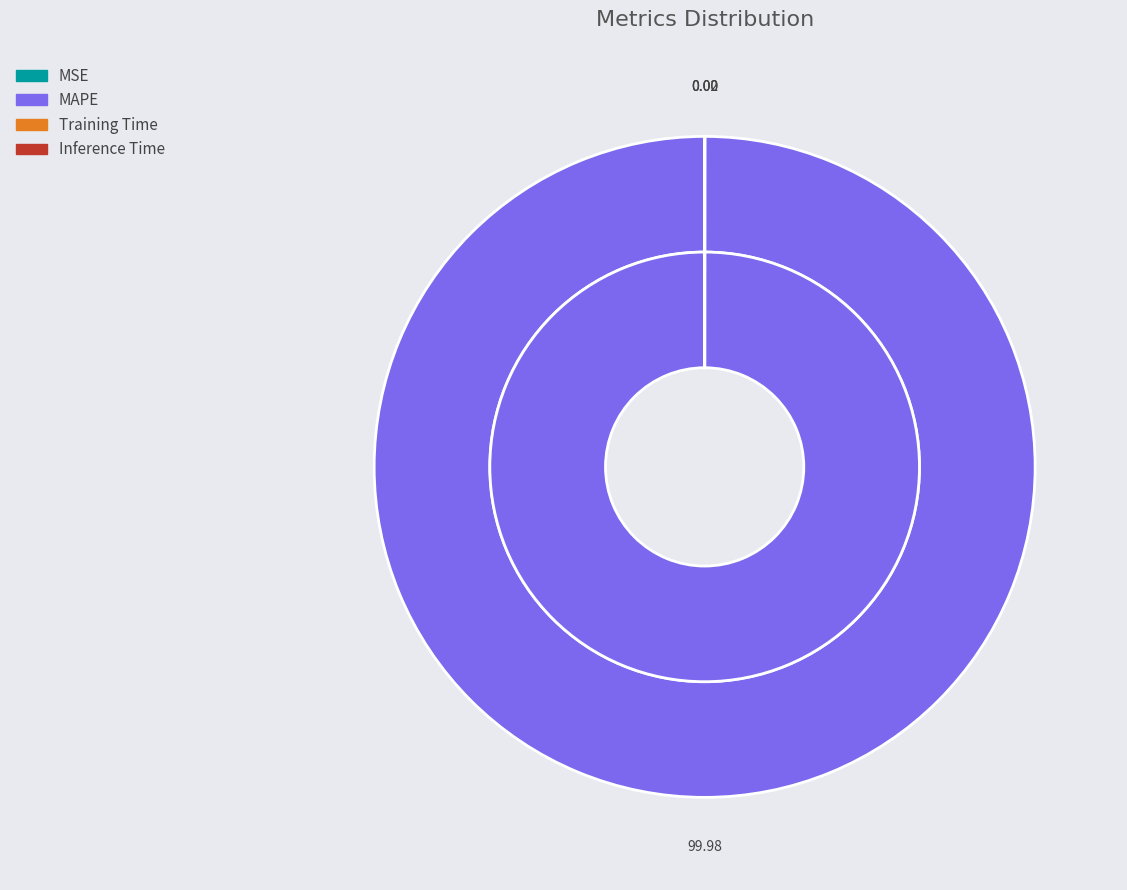

How many segments does this pie chart have?

4